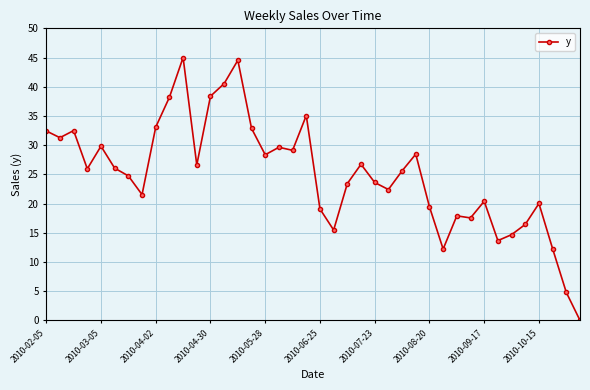

What is the value of the 11th point from the left?

45.0